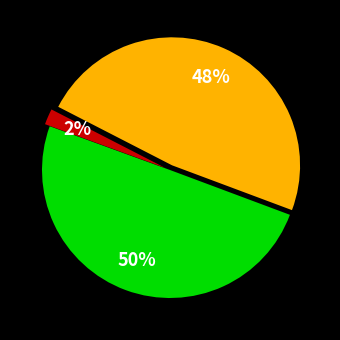

To the nearest percent, what is the difference between the largest and smallest slice percentages?

48%